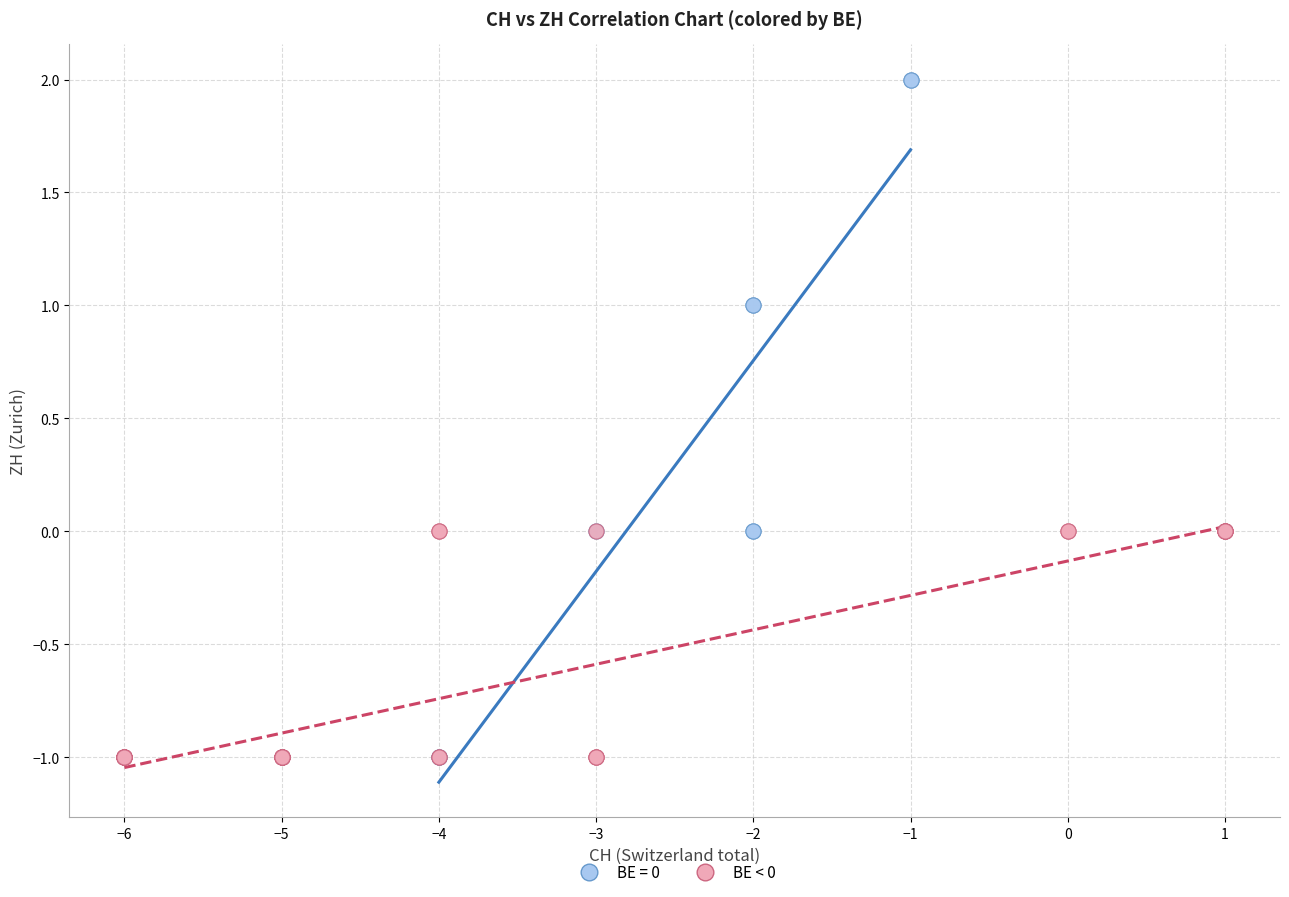

Which series has the widest spread of Y values?

BE = 0